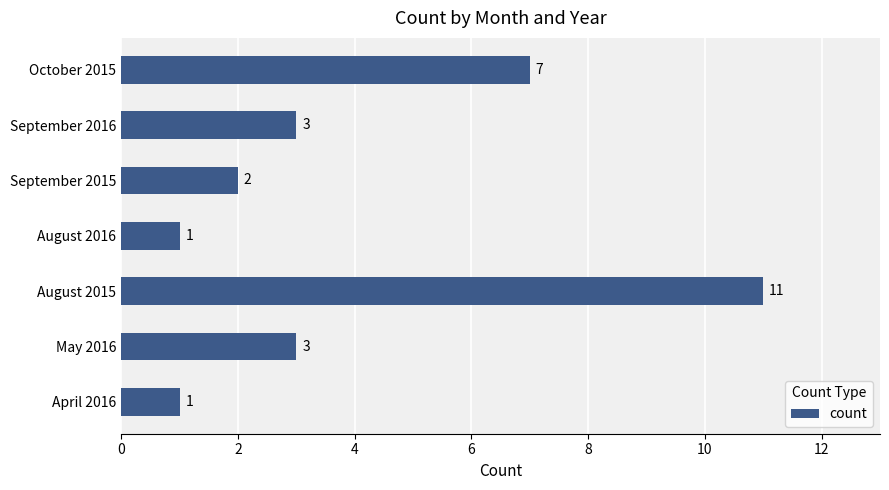

True or false: the data shows 2 at September 2015.

True